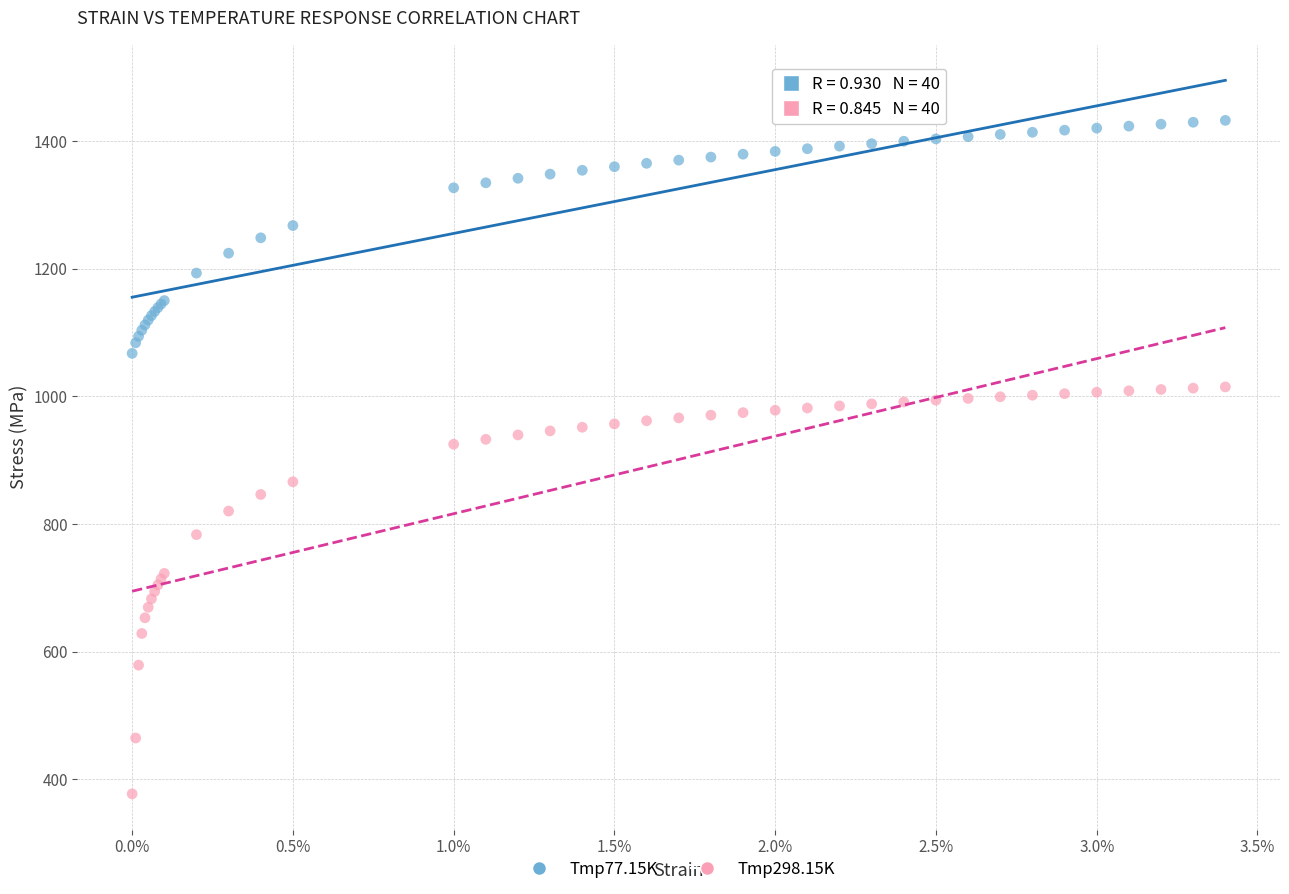

What are all the series names shown in the legend?

Tmp77.15K, Tmp298.15K